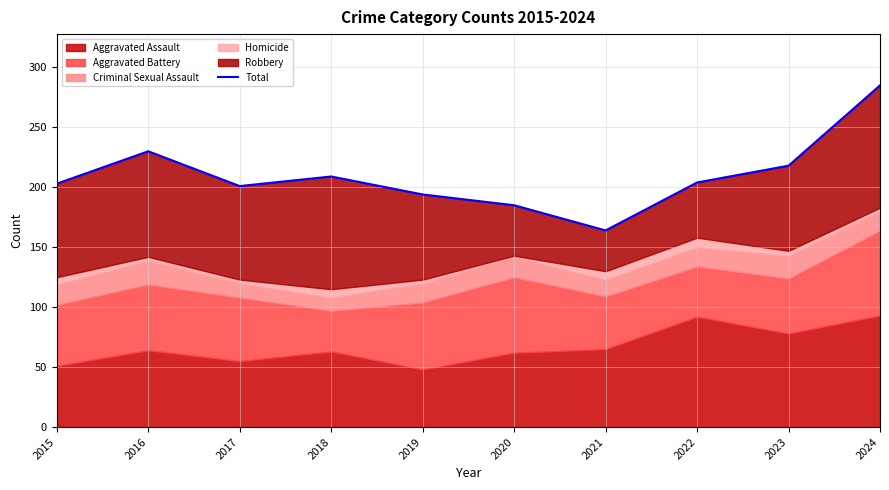

Which category has the lowest value across all series?

2021